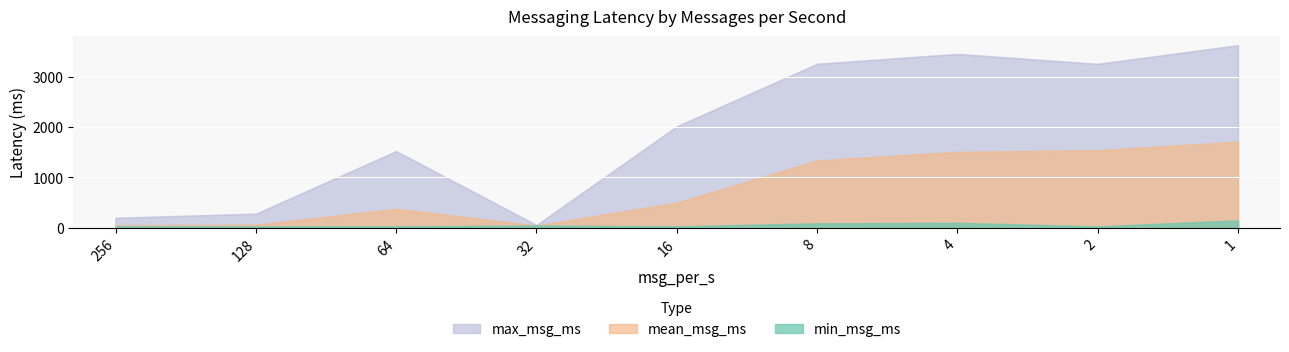

In mean_msg_ms, how many points are lower than both neighbors (excluding endpoints)?

1